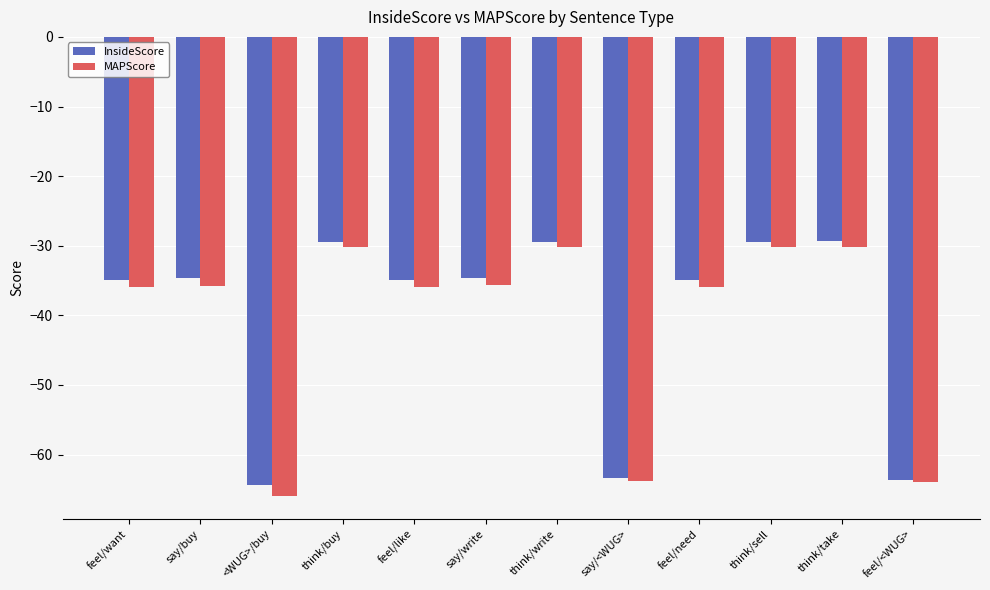

What is the minimum value for InsideScore?

-64.4